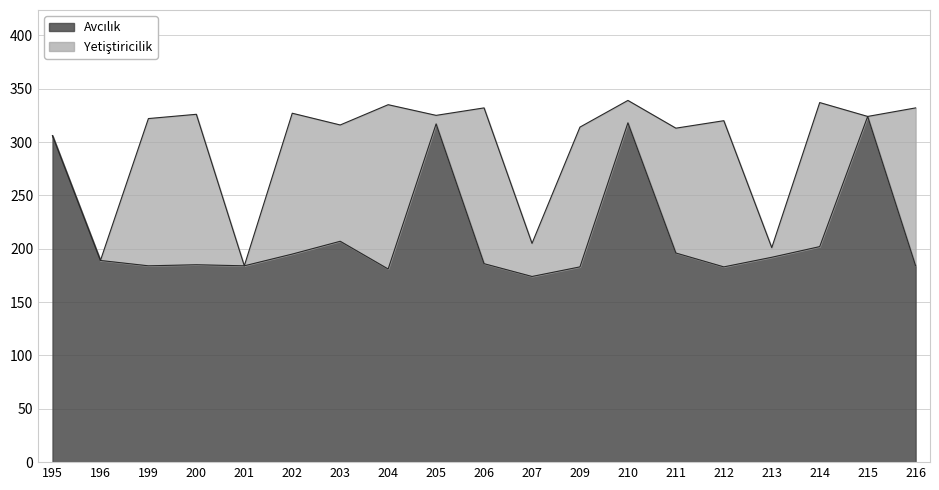

What is the total value across all series at 214?

337